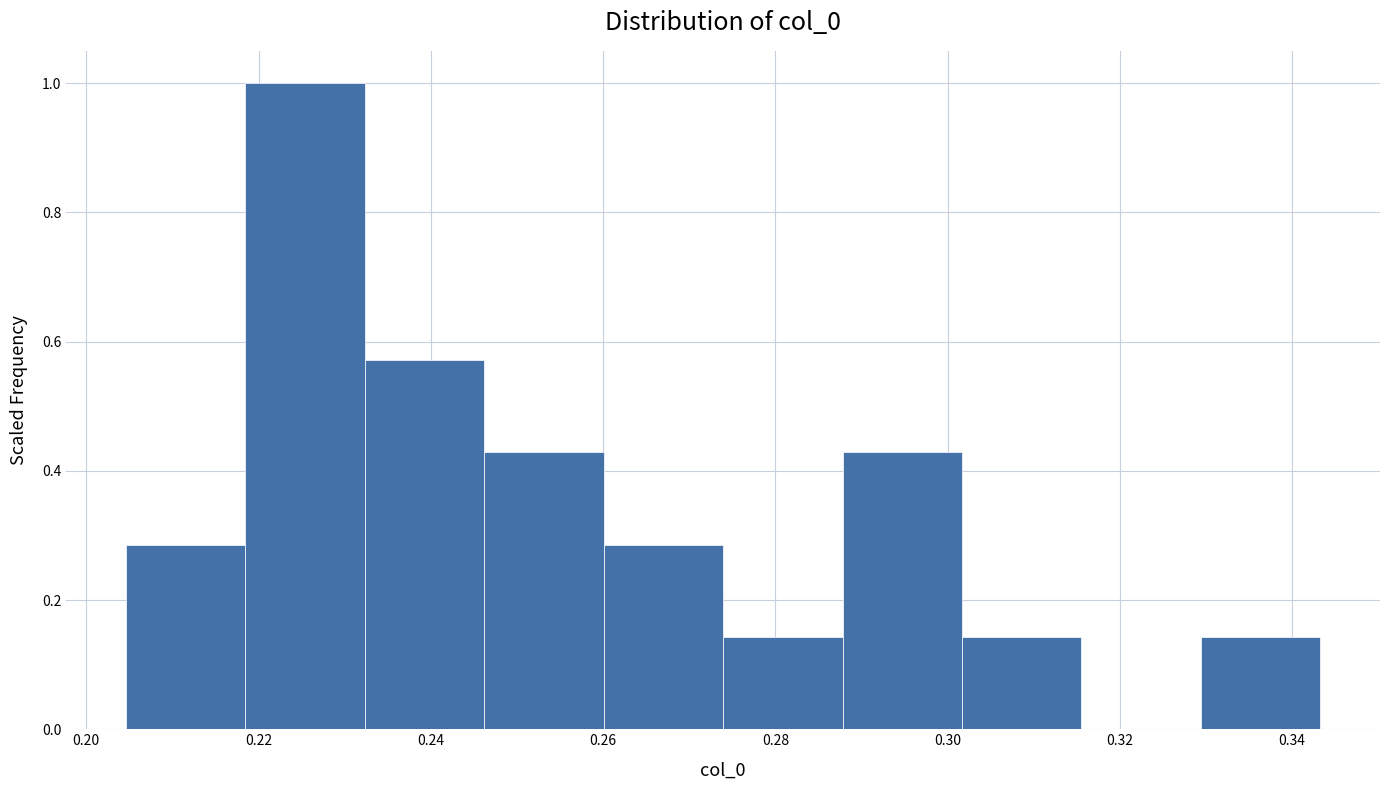

Reading left to right, transcribe this chart: for each bar, give the range it covers on the x-axis and its height. Neither the bar edges nor the heights are printed on the chart, so give them approximately, as read against the axes.

0.204 to 0.218: 0.28
0.218 to 0.232: 1.00
0.232 to 0.246: 0.58
0.246 to 0.260: 0.42
0.260 to 0.274: 0.28
0.274 to 0.288: 0.14
0.288 to 0.302: 0.42
0.302 to 0.316: 0.14
0.316 to 0.330: 0
0.330 to 0.344: 0.14